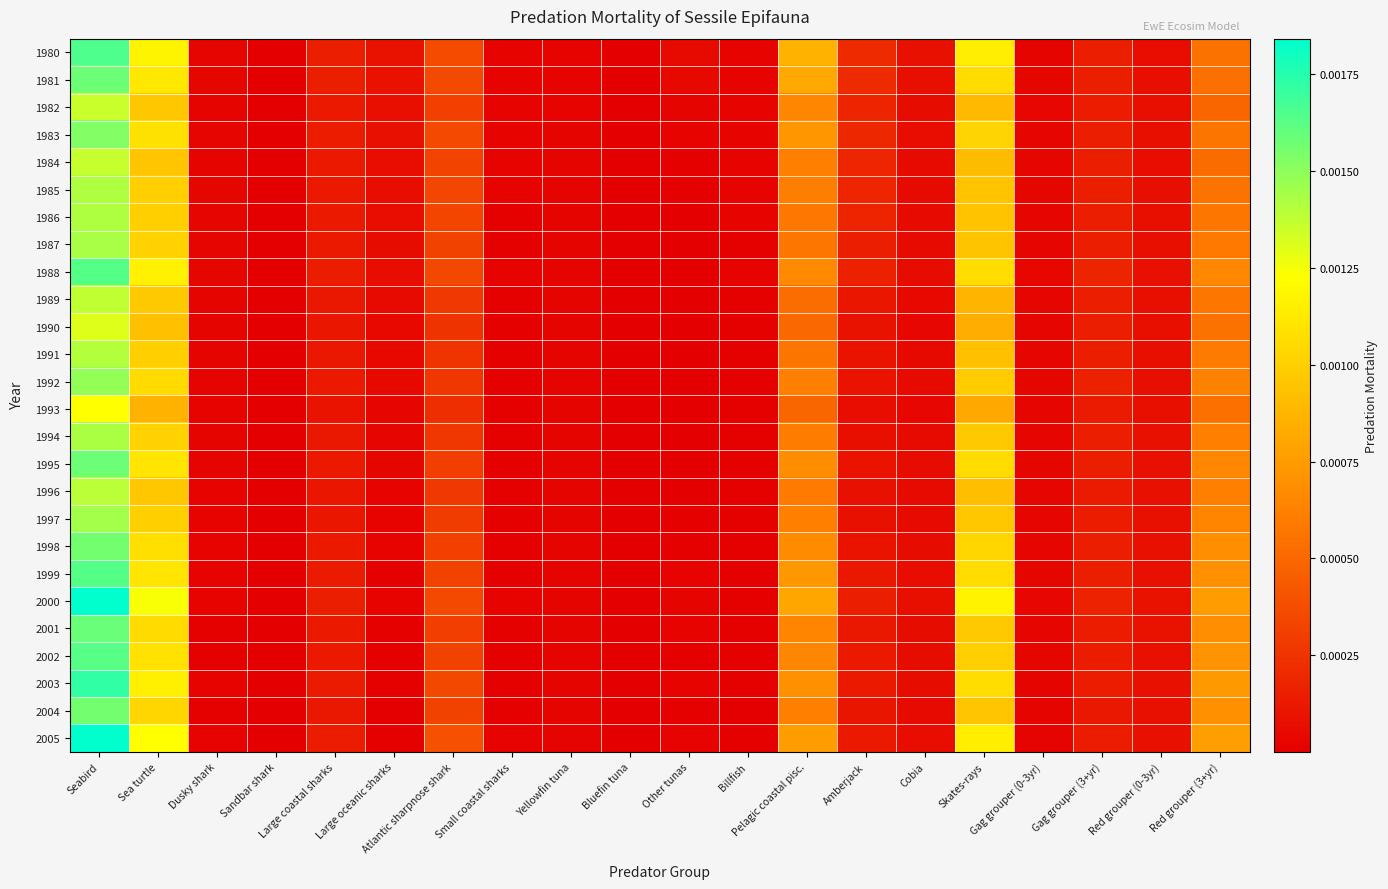

At how many categories does at least one series exceed 0?

20